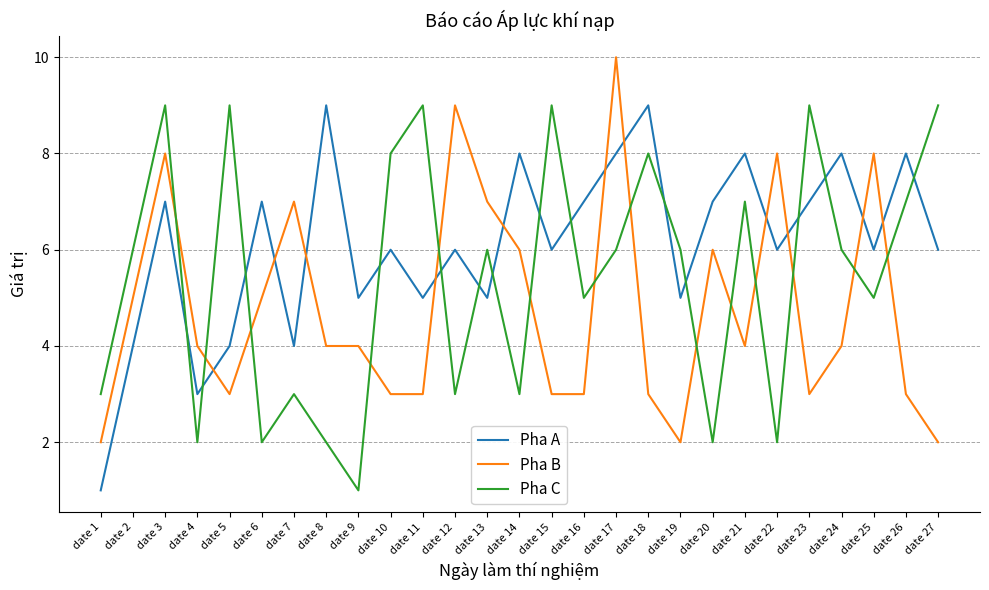

Does the chart have visible grid lines?

Yes